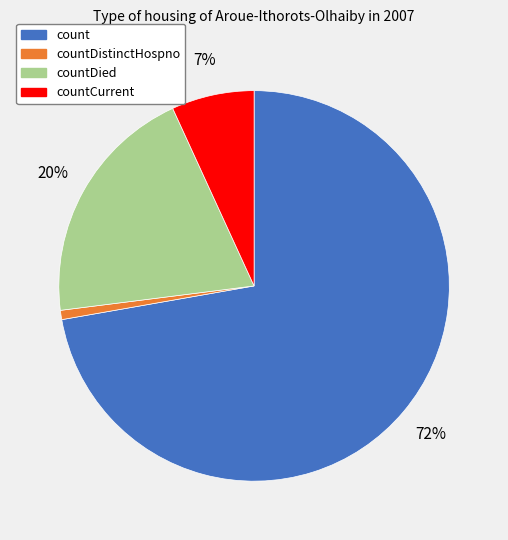

The countDied slice represents 20% of the pie. True or false?

True